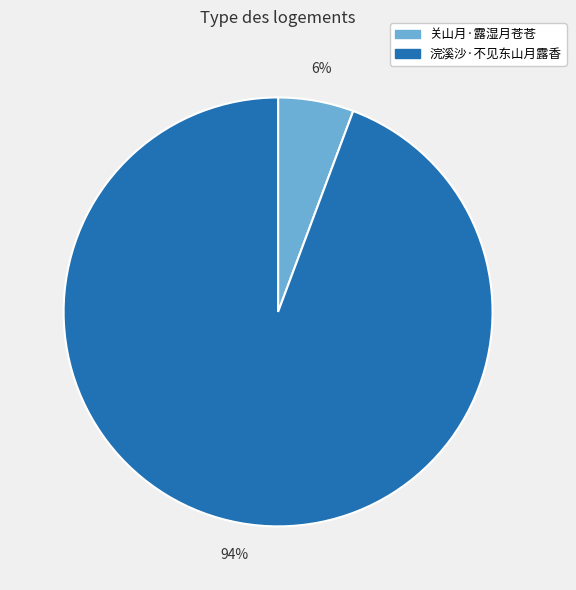

Is there any slice that represents more than half of the pie?

Yes